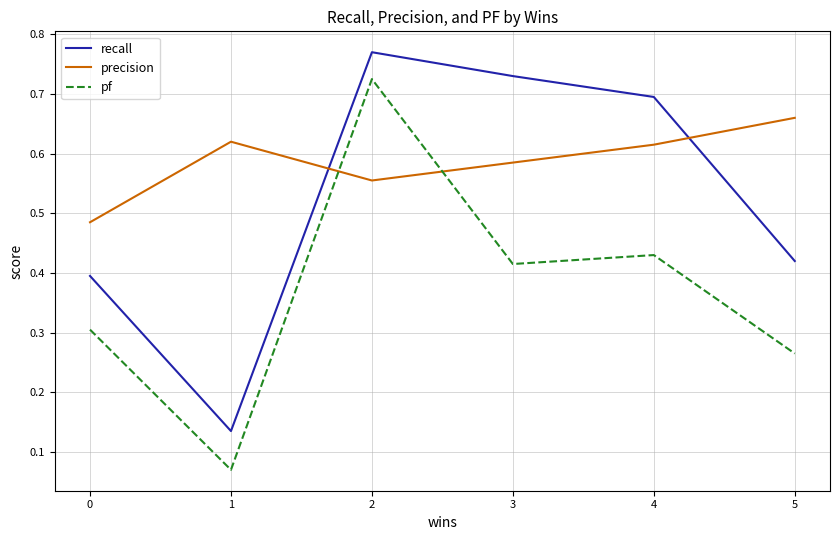

How many pf values are between 0 and 1?

6